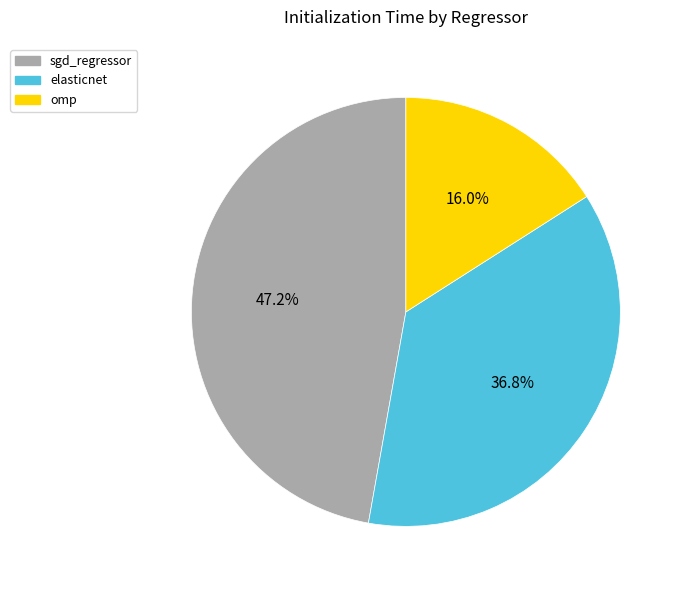

Does sgd_regressor account for over 50% of the chart?

No